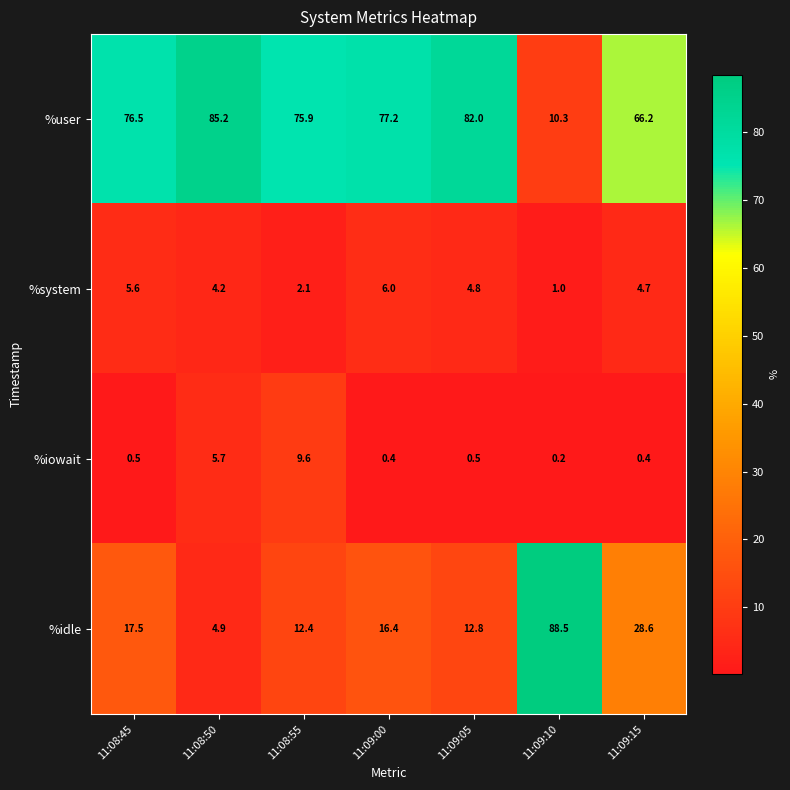

True or false: %idle has a value of 28.6 at 11:09:15.

True